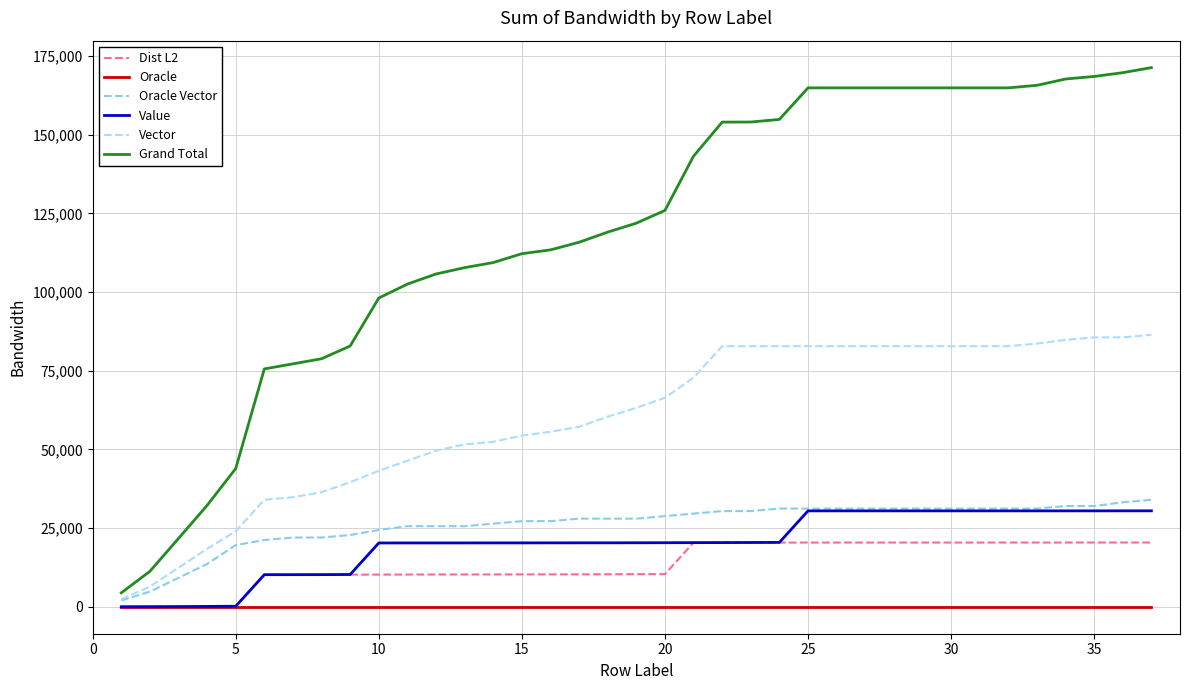

What is the maximum value shown in the chart?

171301